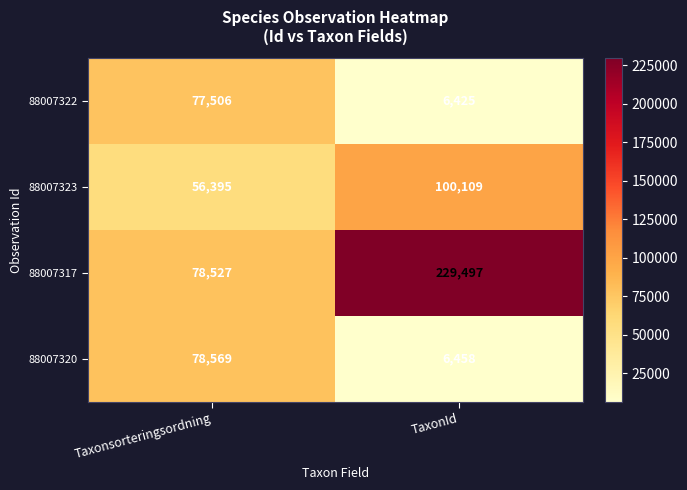

Reading left to right, list all the values displayed in this chart.

88007322: 77506	6425
88007323: 56395	100109
88007317: 78527	229497
88007320: 78569	6458